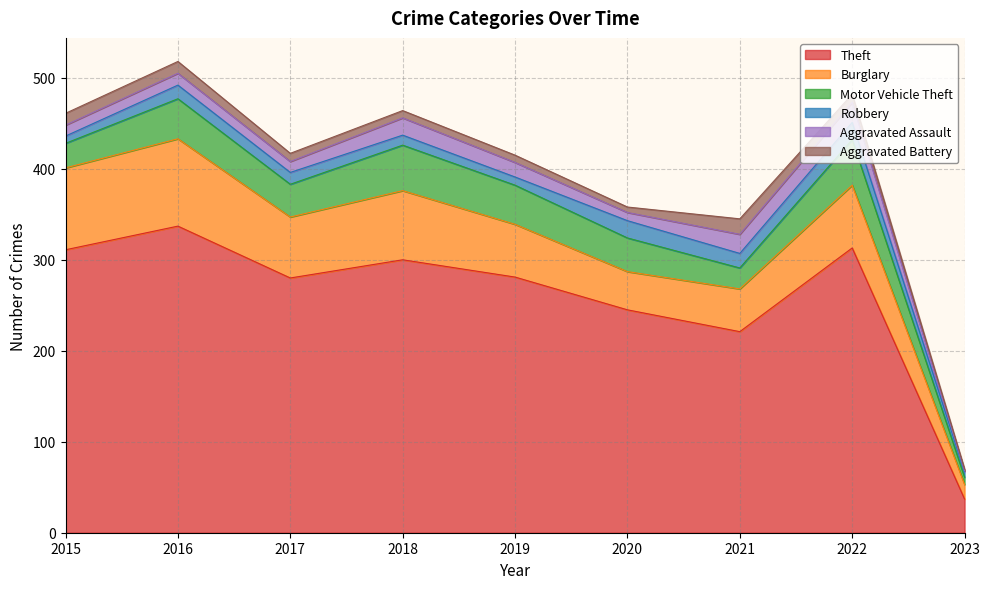

What are all the series names shown in the legend?

Theft, Burglary, Motor Vehicle Theft, Robbery, Aggravated Assault, Aggravated Battery